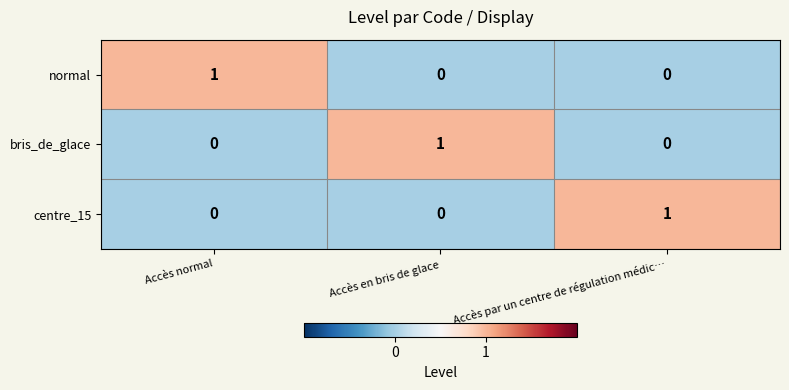

The value of normal at Accès en bris de glace is -1. True or false?

False